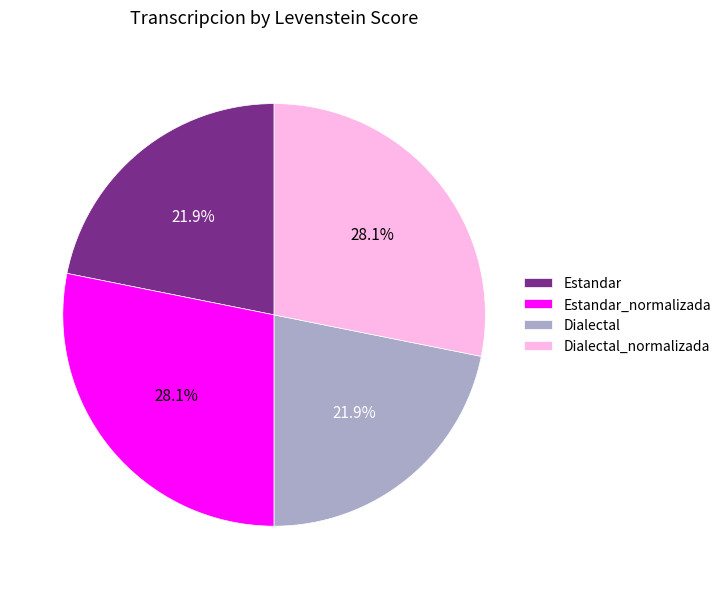

To the nearest percent, what portion does Dialectal represent?

22%